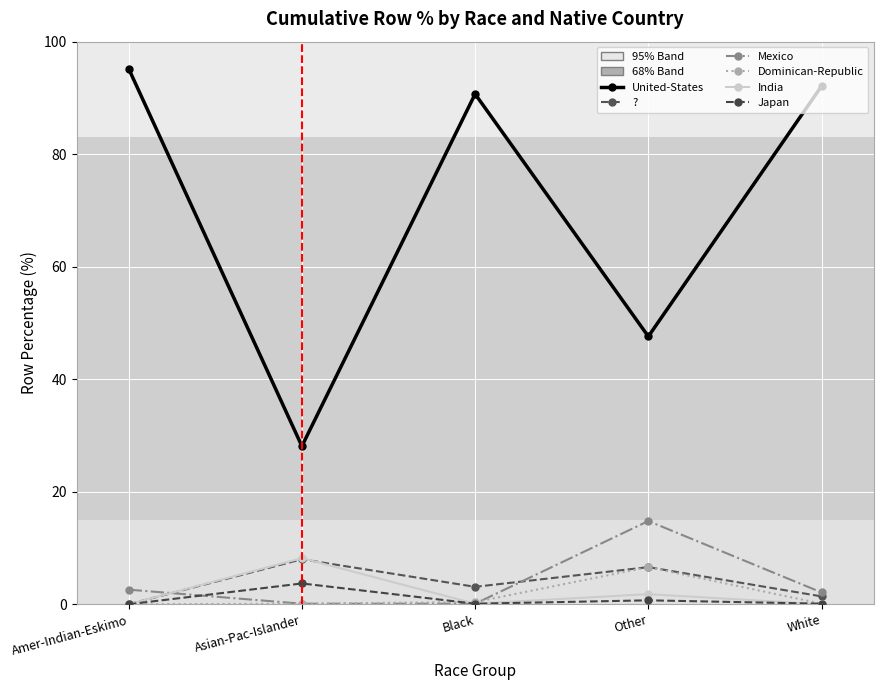

Reading left to right, transcribe all the data shown in this chart.

United-States: 95.2	28.1	90.7	47.6	92.1
?: 0.0	8.0	3.1	6.6	1.4
Mexico: 2.6	0.1	0.1	14.8	2.1
Dominican-Republic: 0.0	0.1	0.4	6.6	0.1
India: 0.0	8.2	0.1	1.8	0.0
Japan: 0.0	3.7	0.1	0.7	0.1